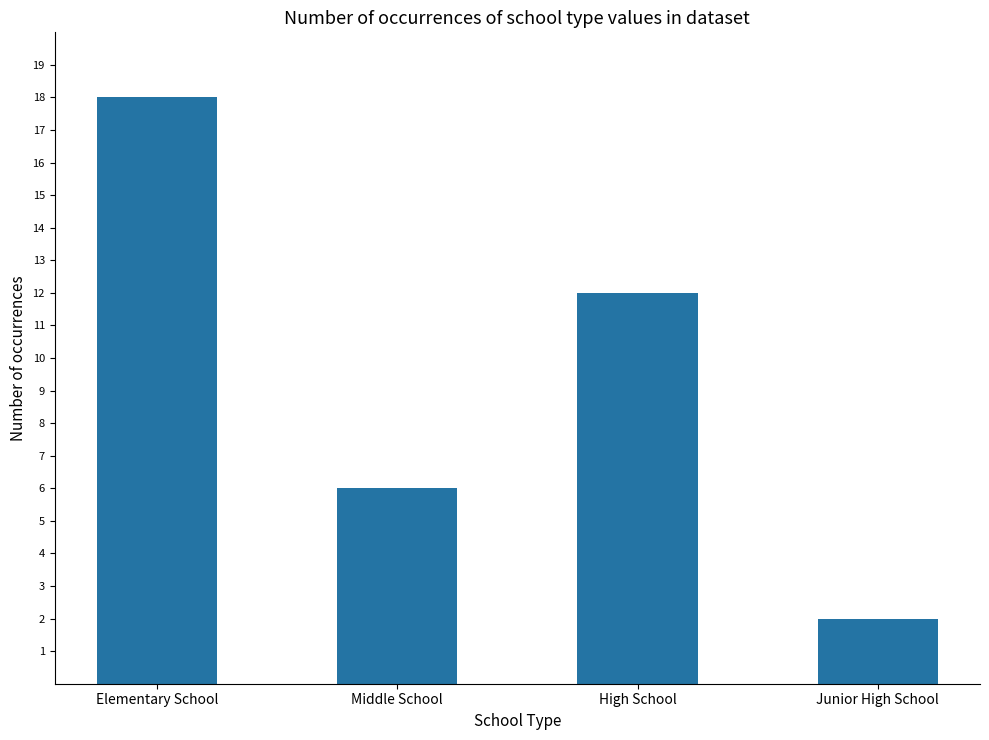

Reading left to right, extract all data points from this chart.

Elementary School=18	Middle School=6	High School=12	Junior High School=2